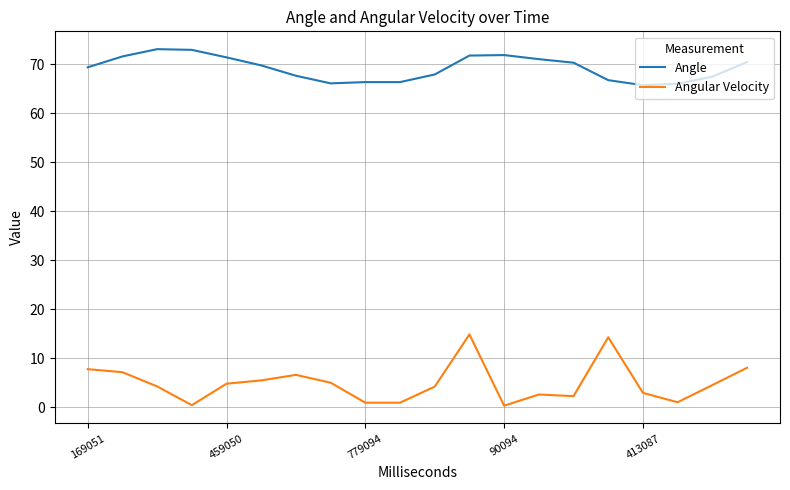

What is the highest value of the Angular Velocity series?

14.9